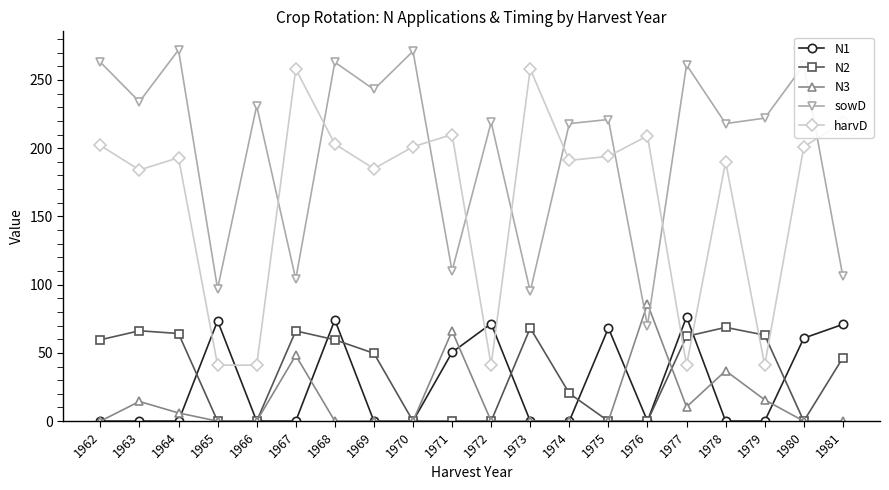

Is it true that N1 equals 39.3 at 1972?

False